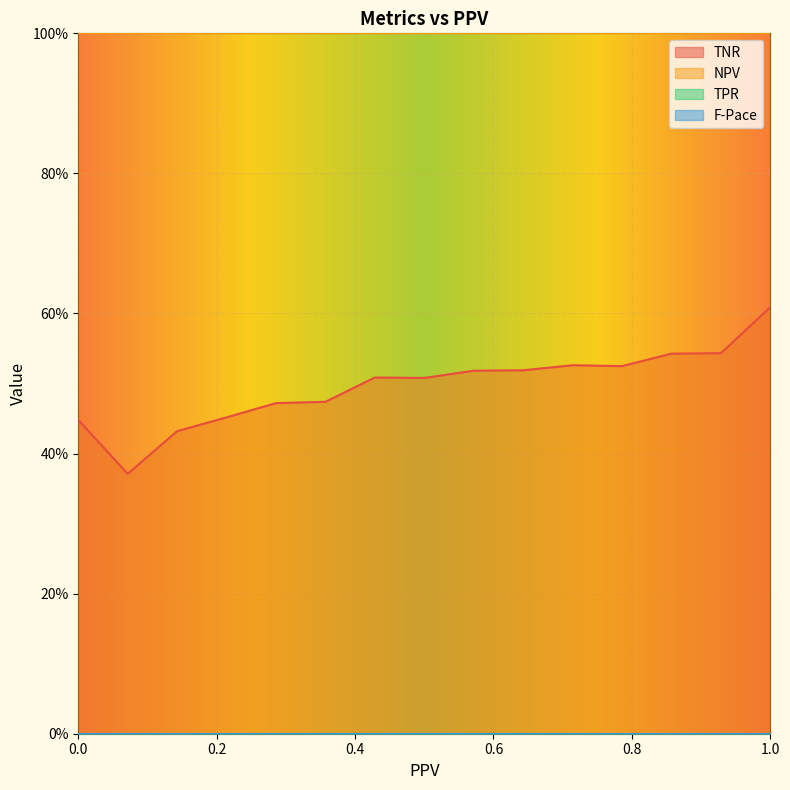

Which series has the widest spread of values?

TNR